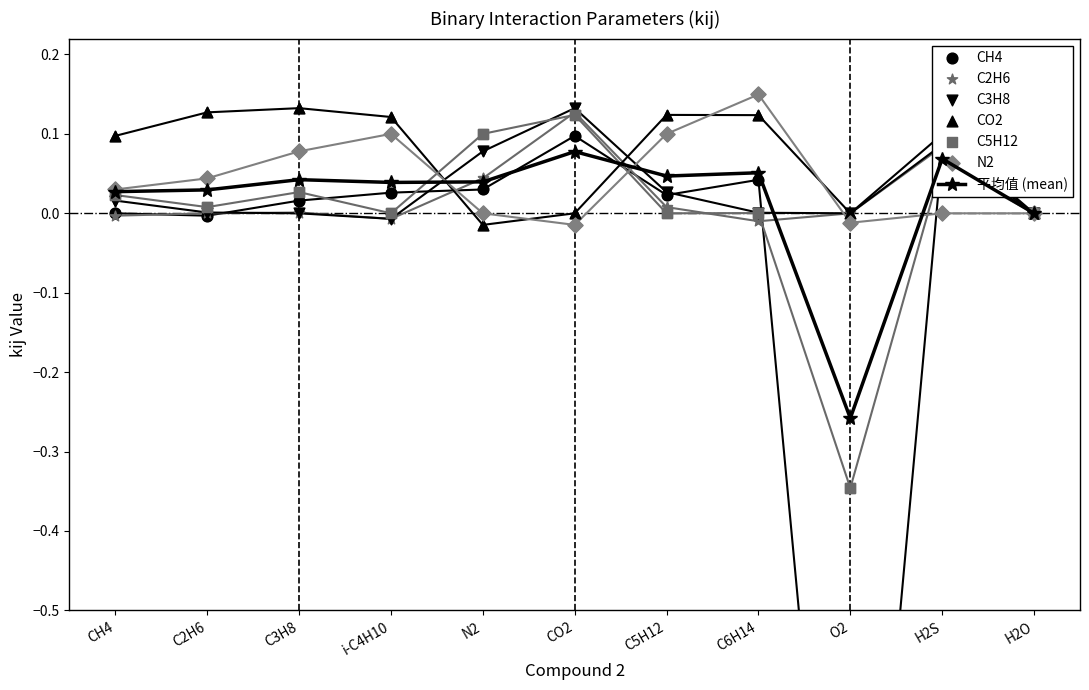

Is the value of CH4 at i-C4H10 greater than the value of C5H12 at H2O?

Yes